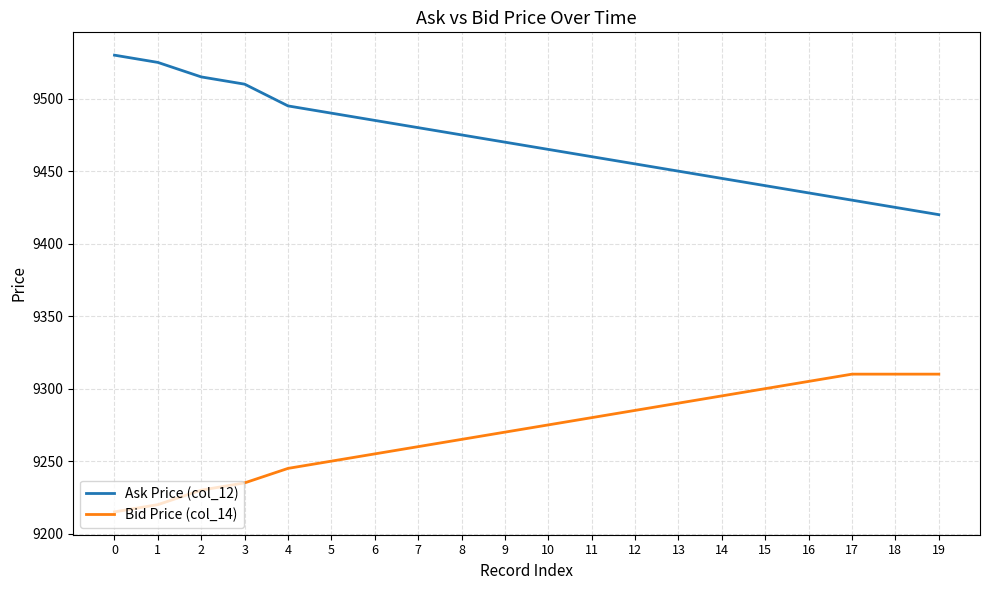

Is this an area chart (filled region under the line)?

No